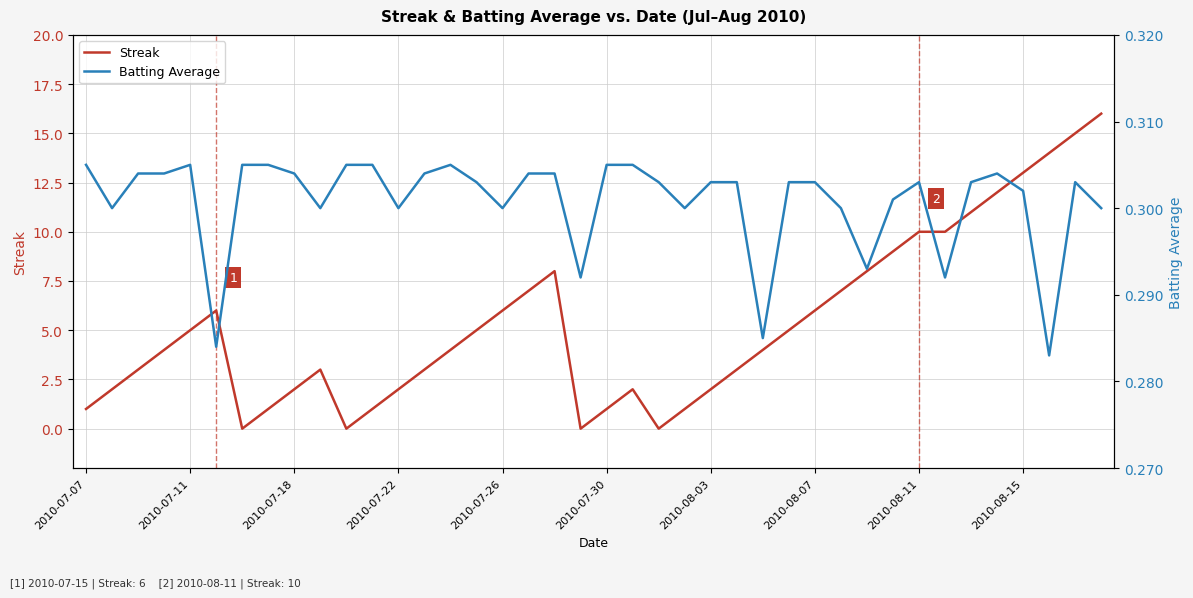

How many positive values does the Streak series have?

36